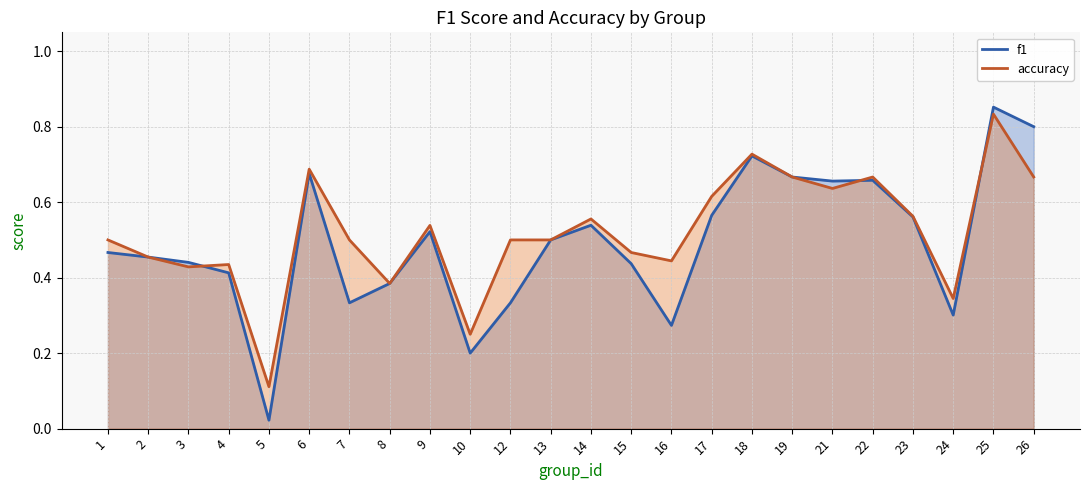

The value of accuracy at 14 is 0.6. True or false?

True